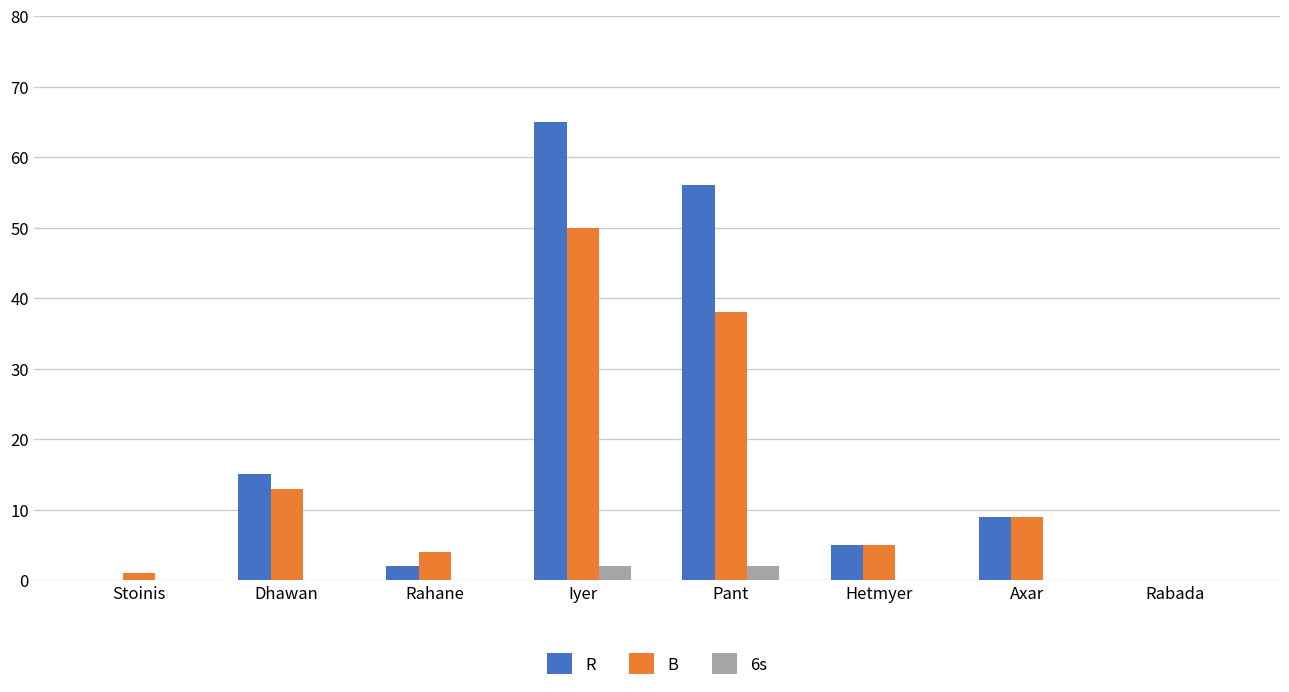

Is it true that B equals 6 at Axar?

False